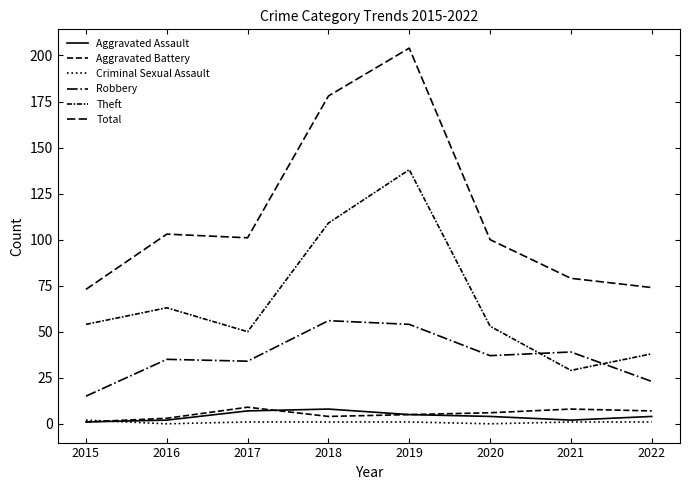

At which category does the chart reach its minimum across all series?

2016